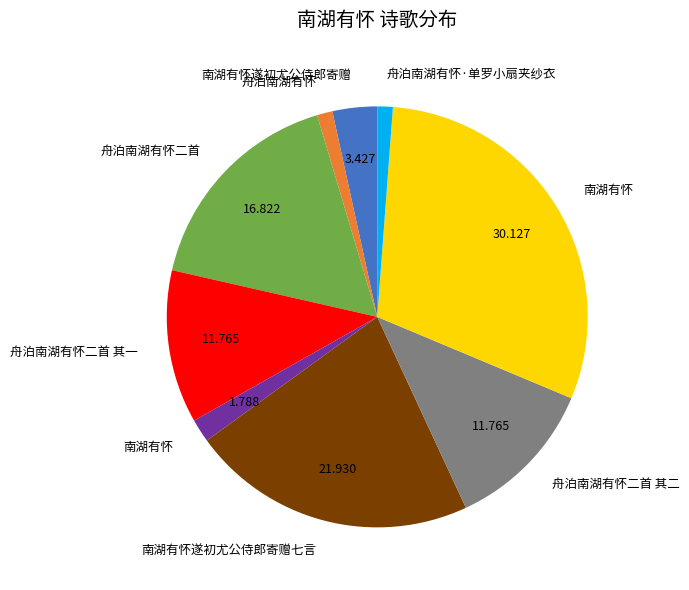

Does any single category account for the majority?

No